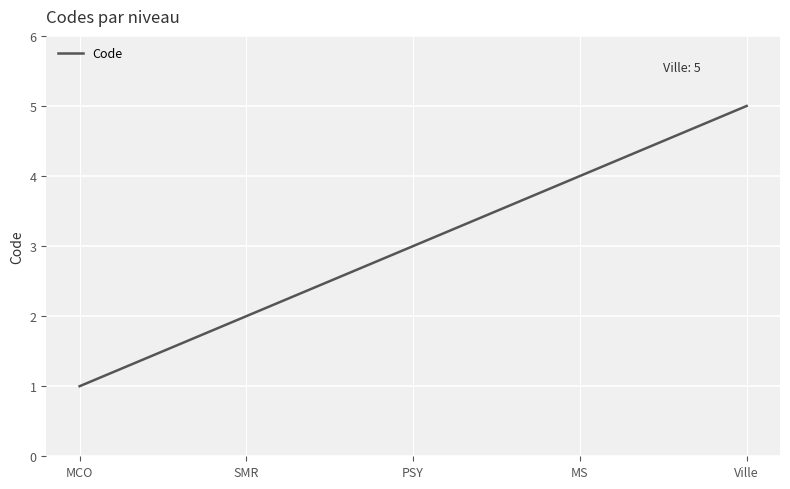

What position from the left is MCO?

1